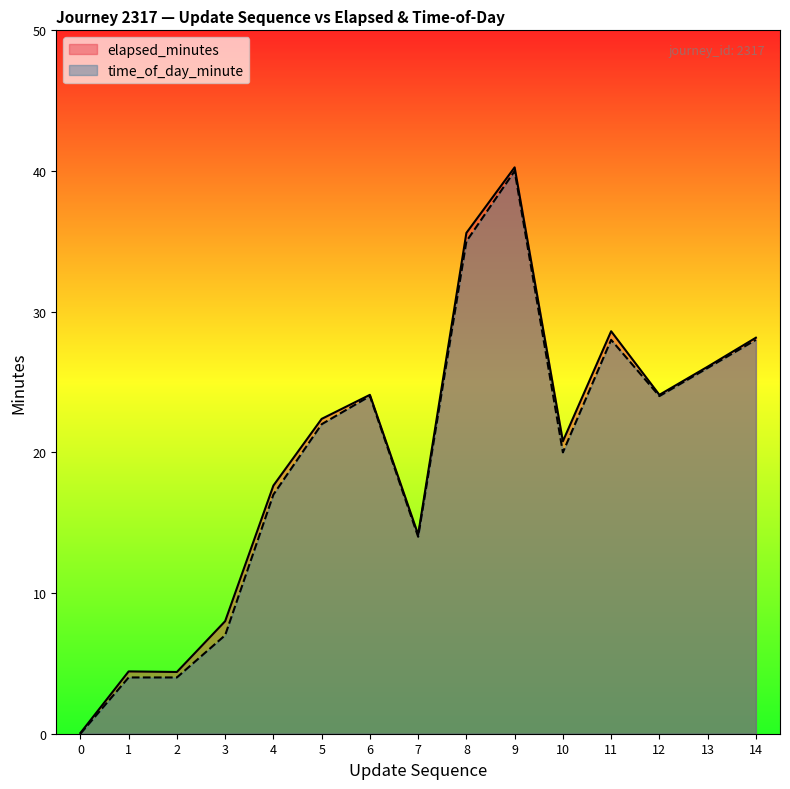

Read the time_of_day_minute value at 4.

17.0